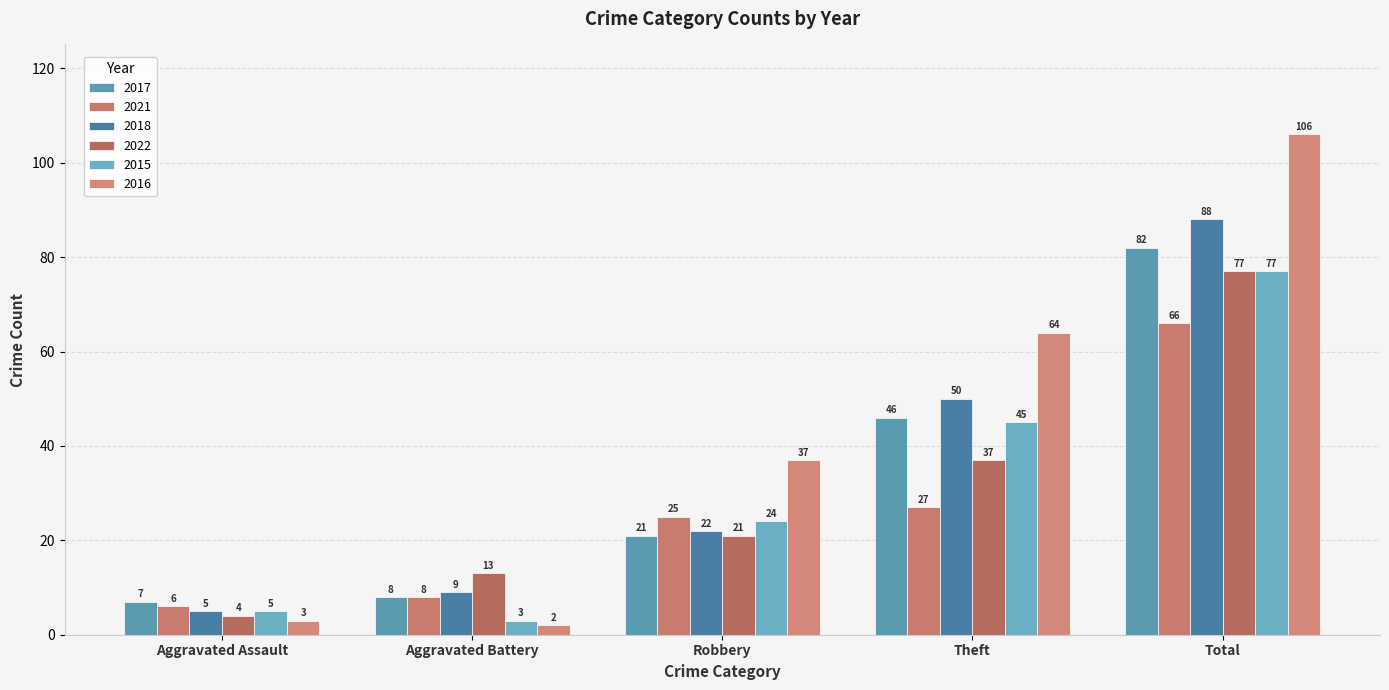

How many values in the 2016 series are below 37?

2